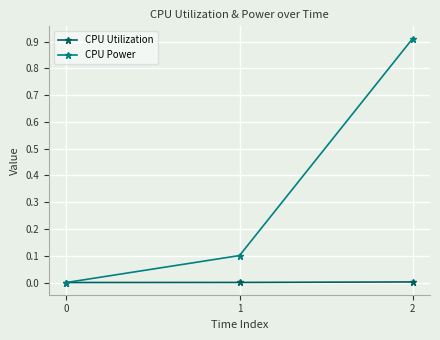

Is it true that CPU Power equals 0.1 at 1?

True